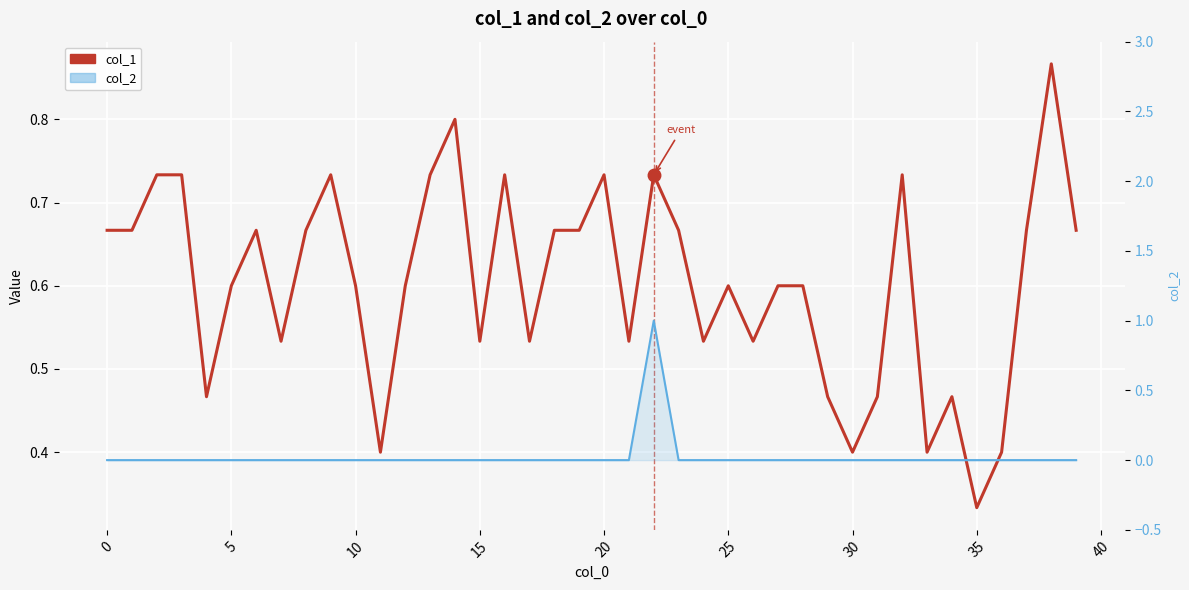

Count the col_2 line values in the range 0 to 1.

40